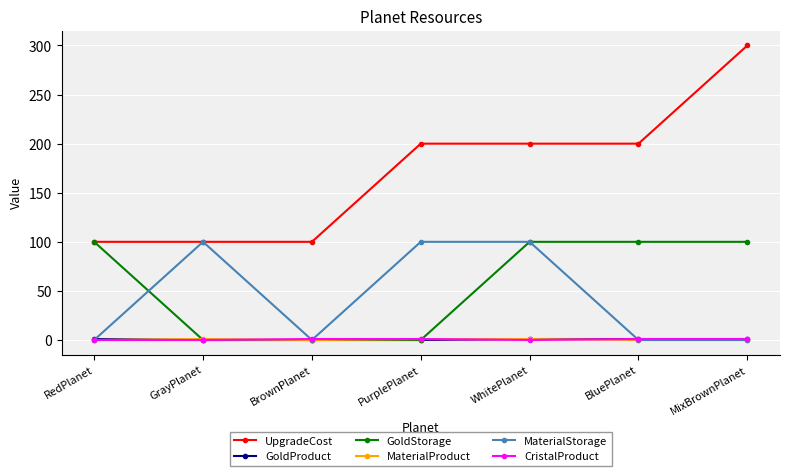

Which series changed the most between WhitePlanet and BluePlanet?

MaterialStorage